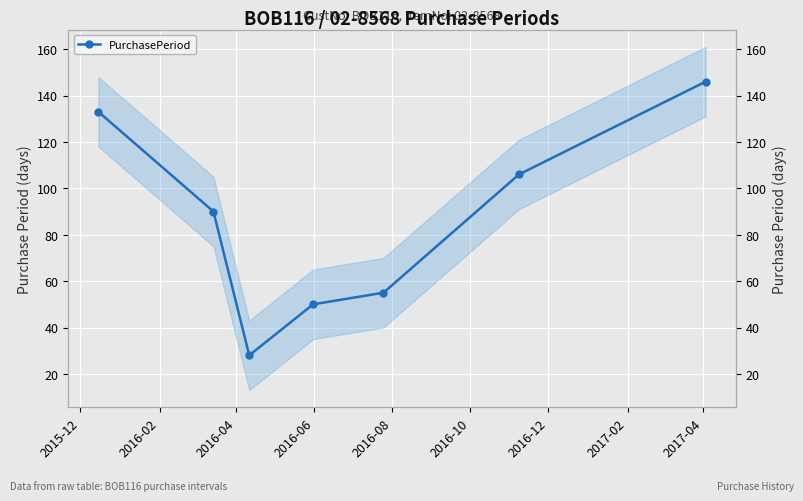

What is the label of the 1st point from the left?

2015-12